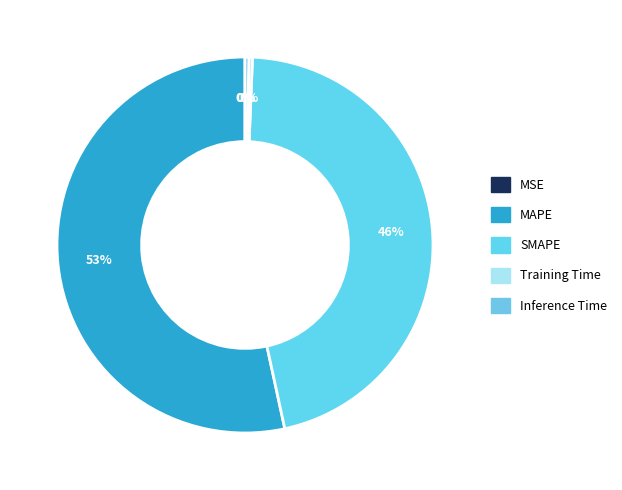

Is the sum of SMAPE and Inference Time greater than half?

No